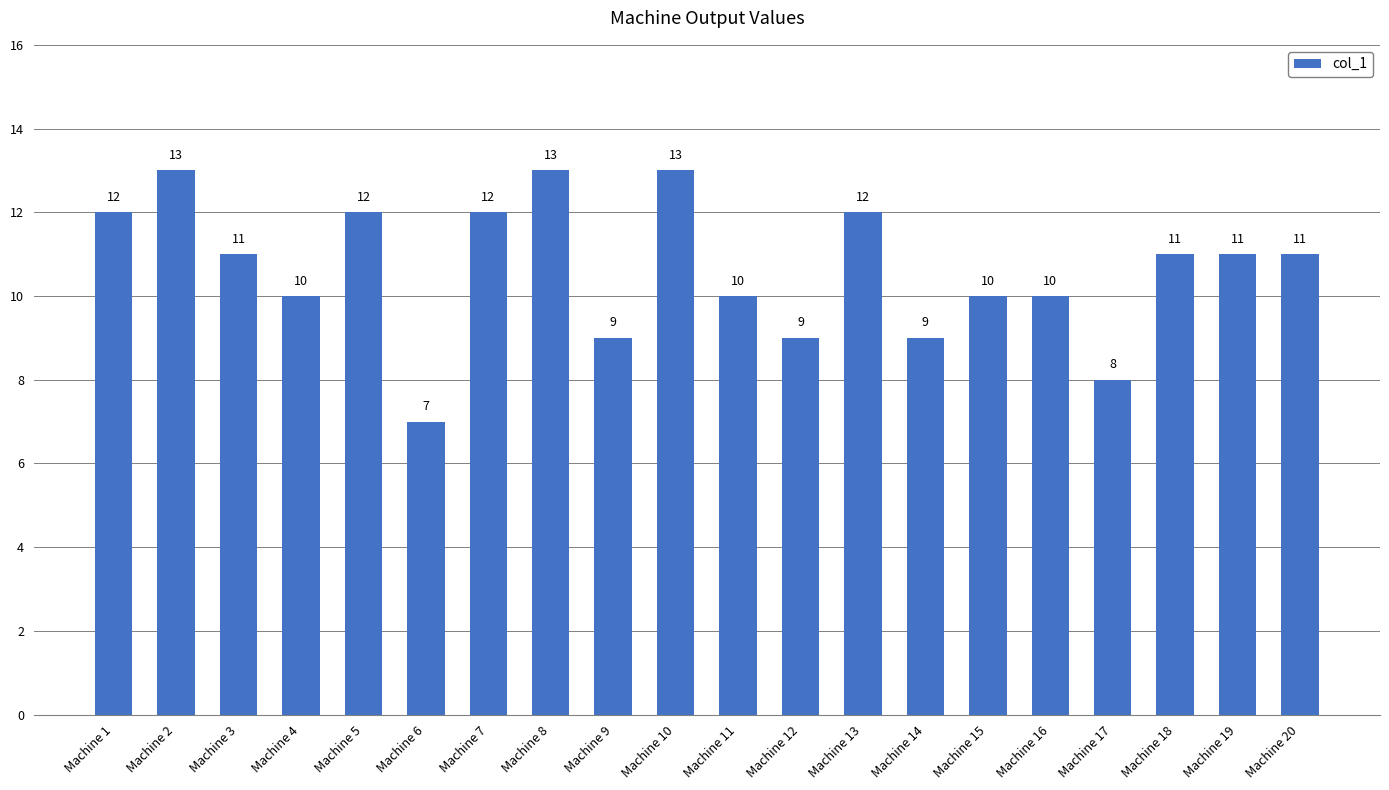

At which category does the chart reach its minimum across all series?

Machine 6